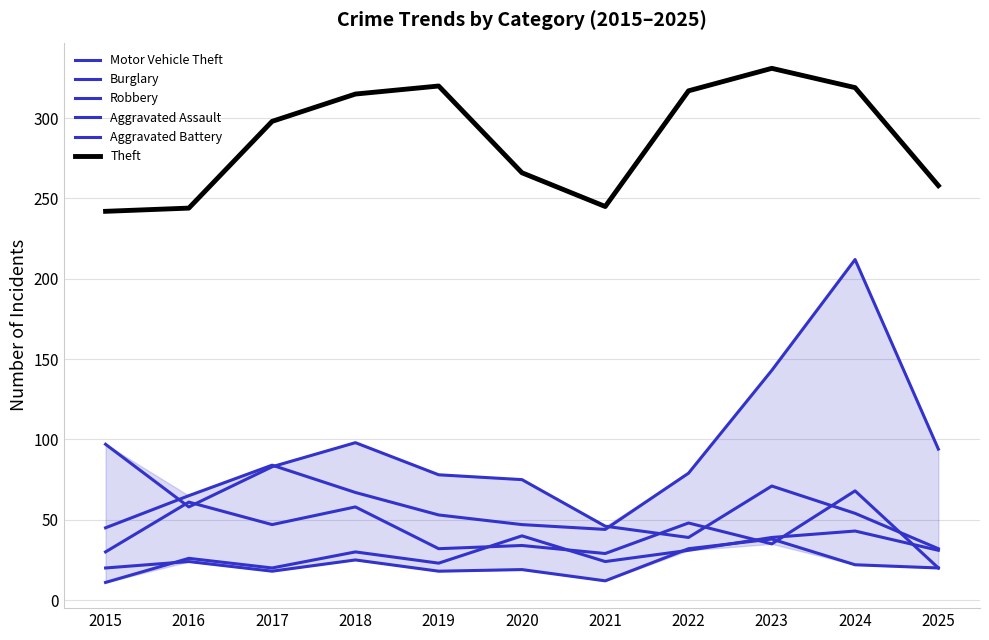

The value of Robbery at 2020 is 34. True or false?

True